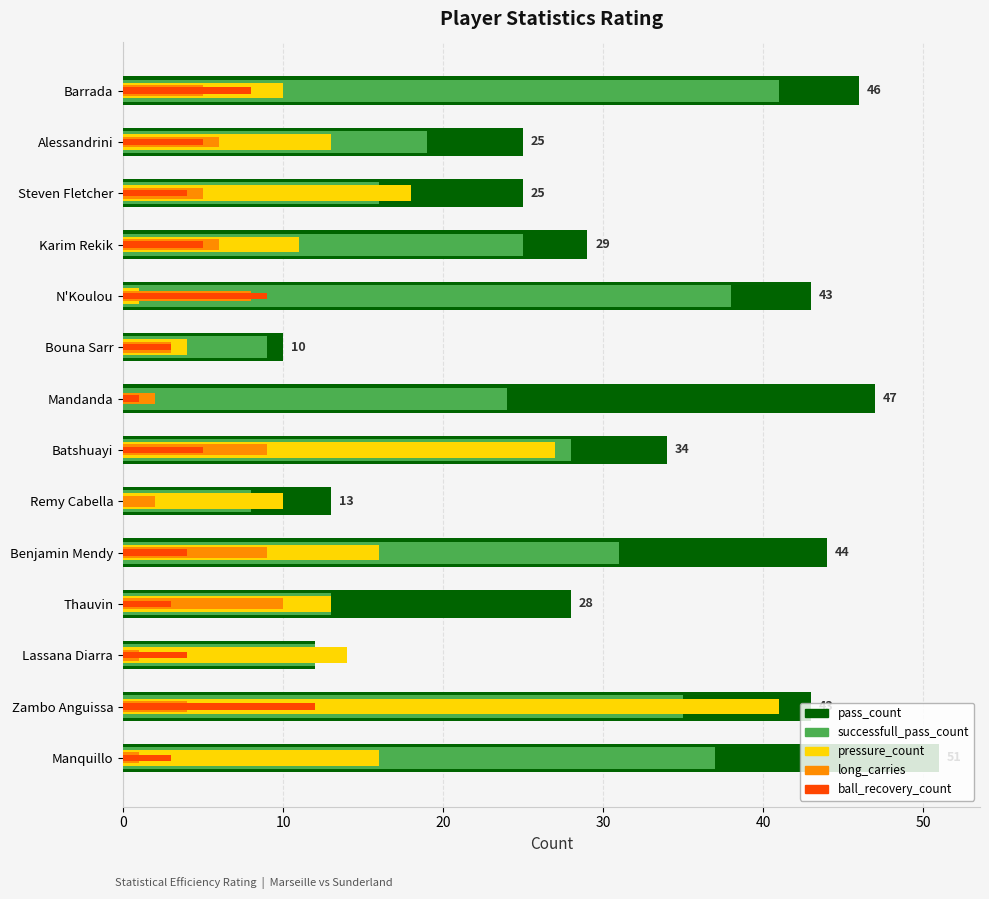

What are all the series names shown in the legend?

pass_count, successfull_pass_count, pressure_count, long_carries, ball_recovery_count